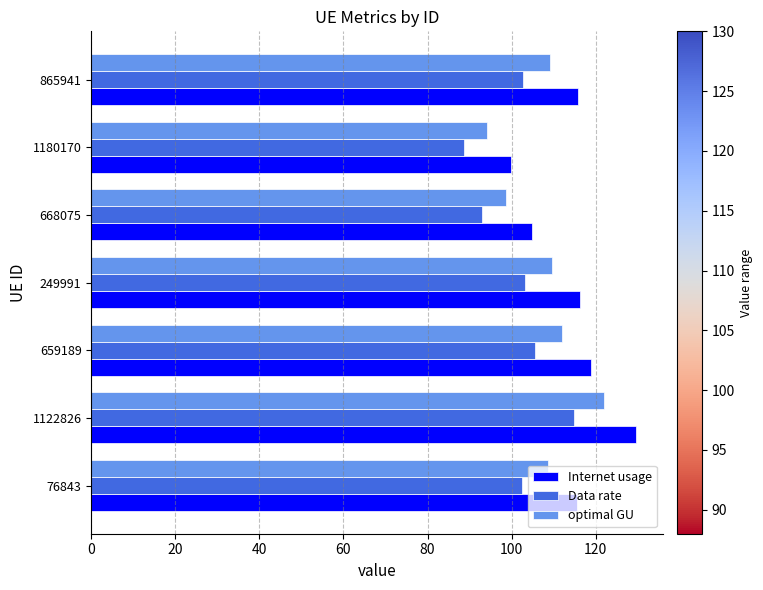

What is the highest value of the Internet usage series?

129.5